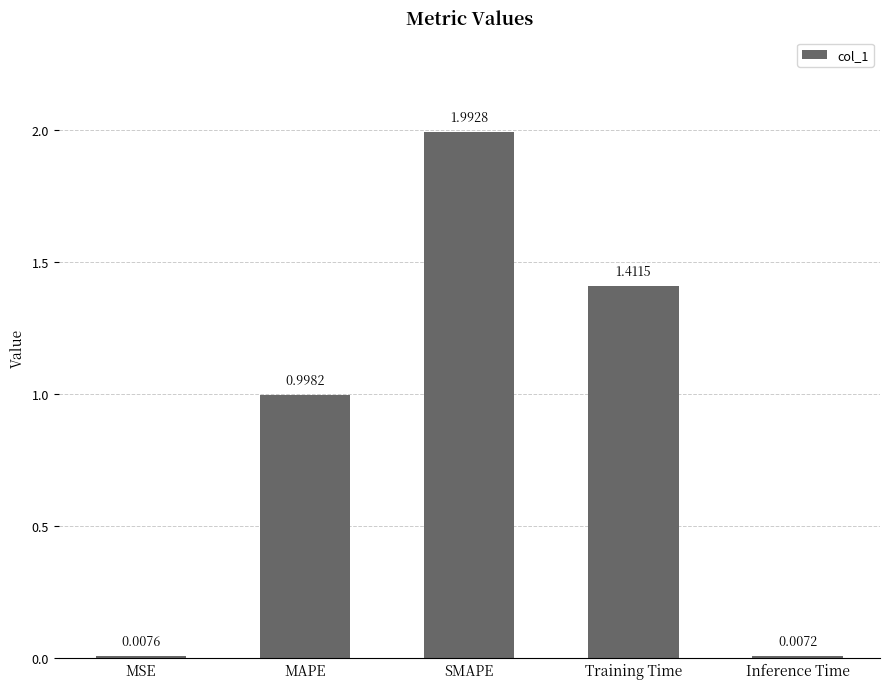

Rank the categories by value from lowest to highest.

Inference Time, MSE, MAPE, Training Time, SMAPE